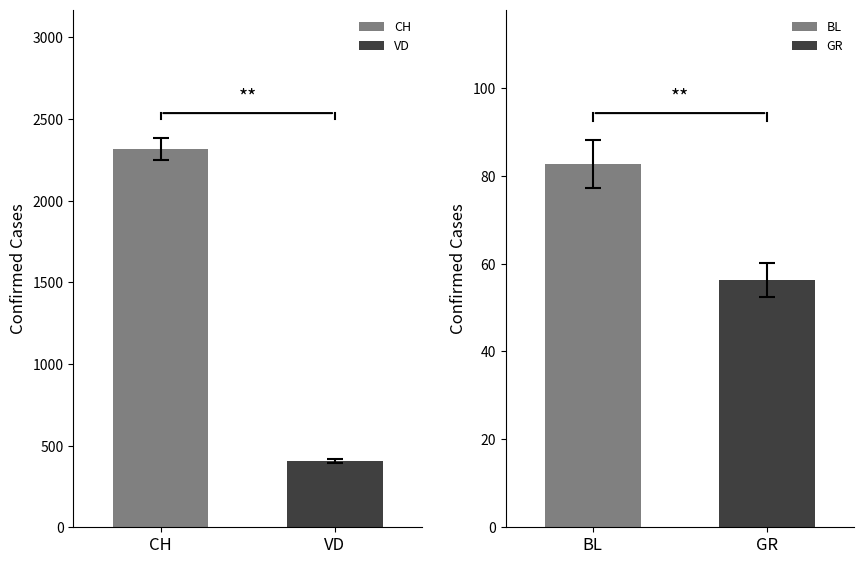

What is the lowest value of the VD series?

407.5